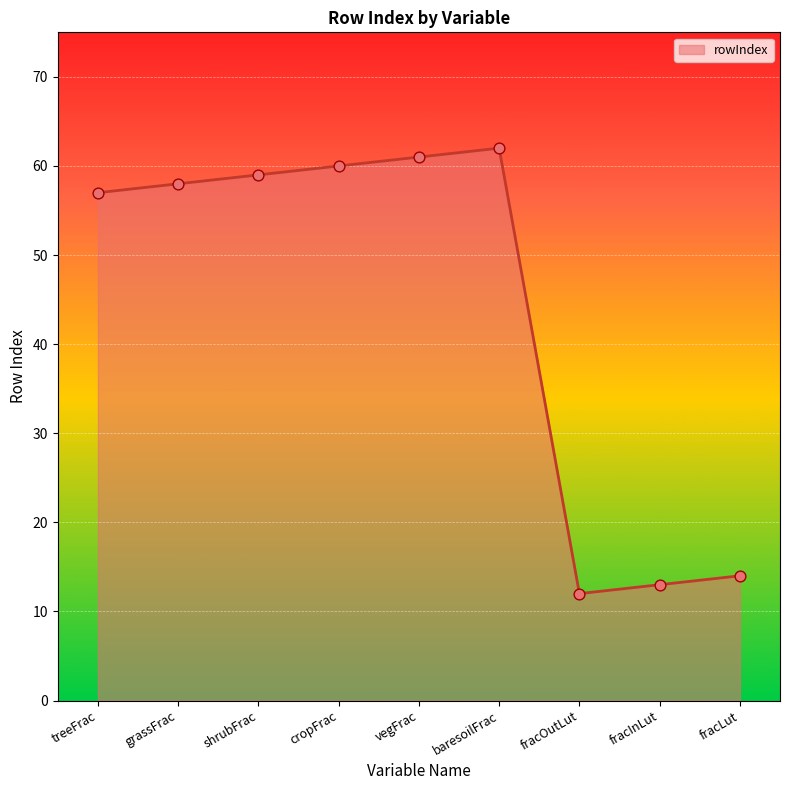

Between shrubFrac and baresoilFrac, which is larger?

baresoilFrac